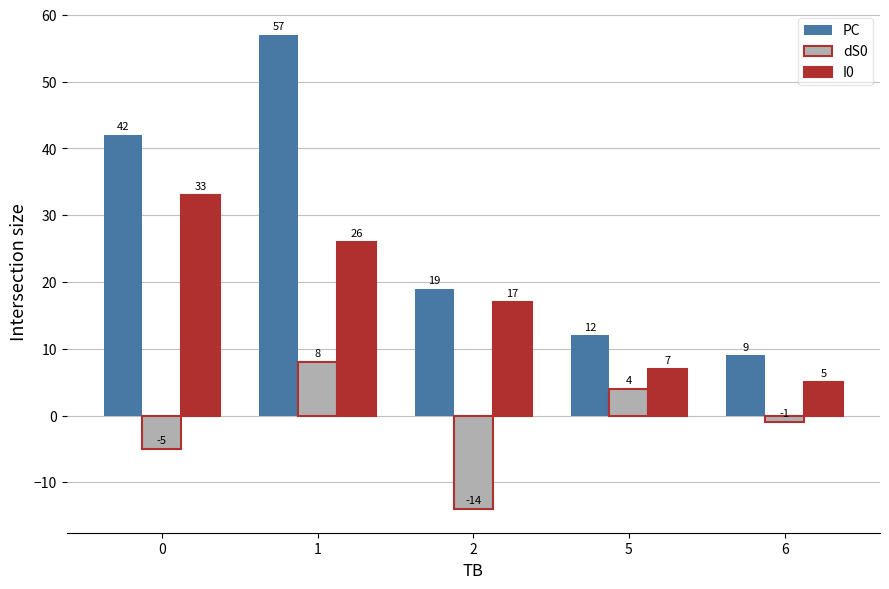

Reading left to right, transcribe all the data shown in this chart.

PC: 42	57	19	12	9
dS0: -5	8	-14	4	-1
I0: 33	26	17	7	5